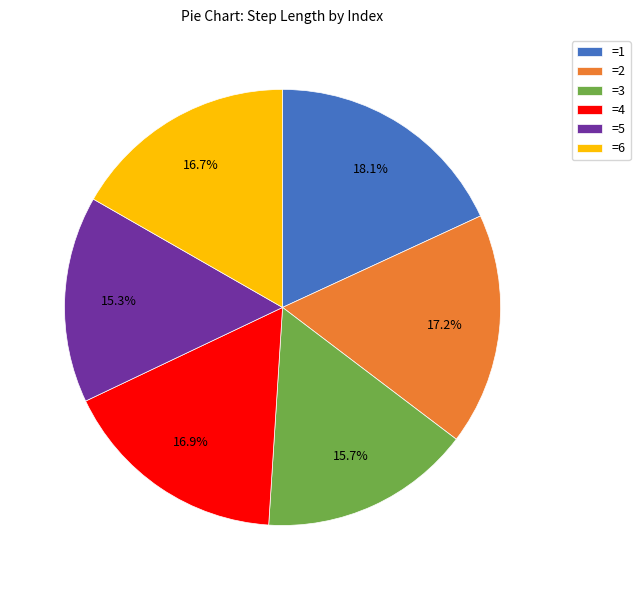

Which slice is the largest?

=1